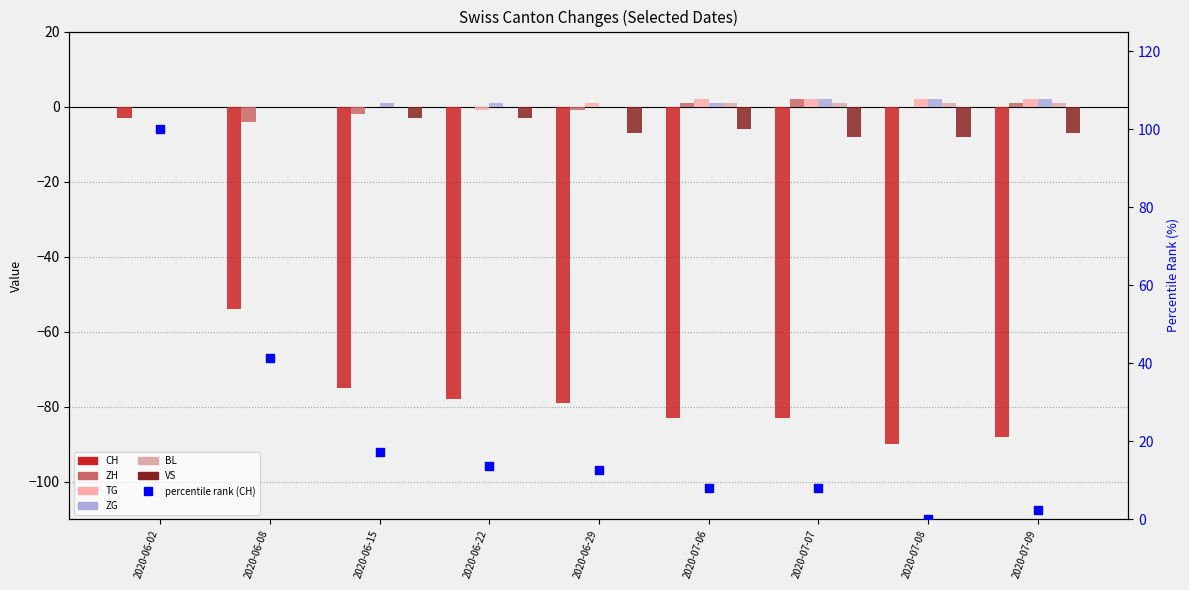

What are all the series names shown in the legend?

CH, ZH, TG, ZG, BL, VS